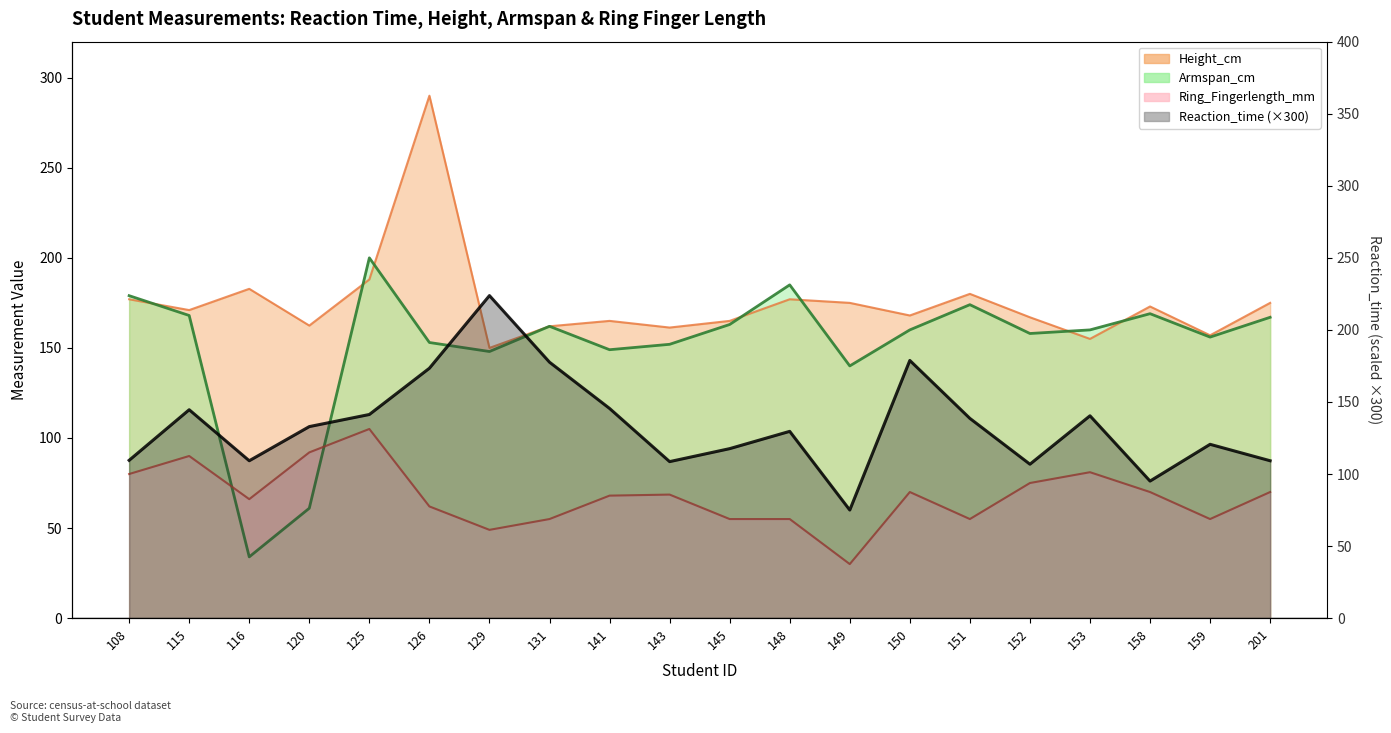

Which series has the largest total across all categories?

Height_cm